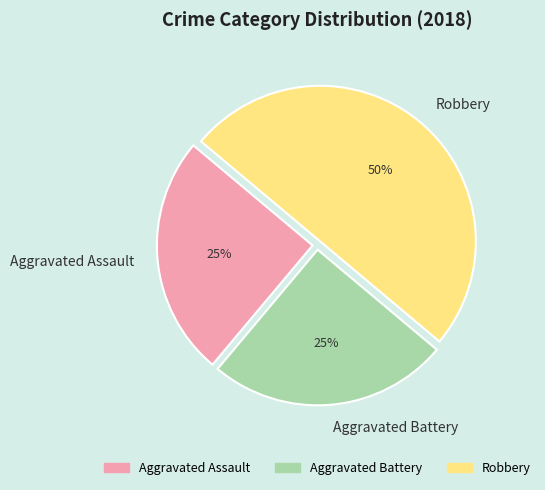

To the nearest percent, what portion does Aggravated Battery represent?

25%